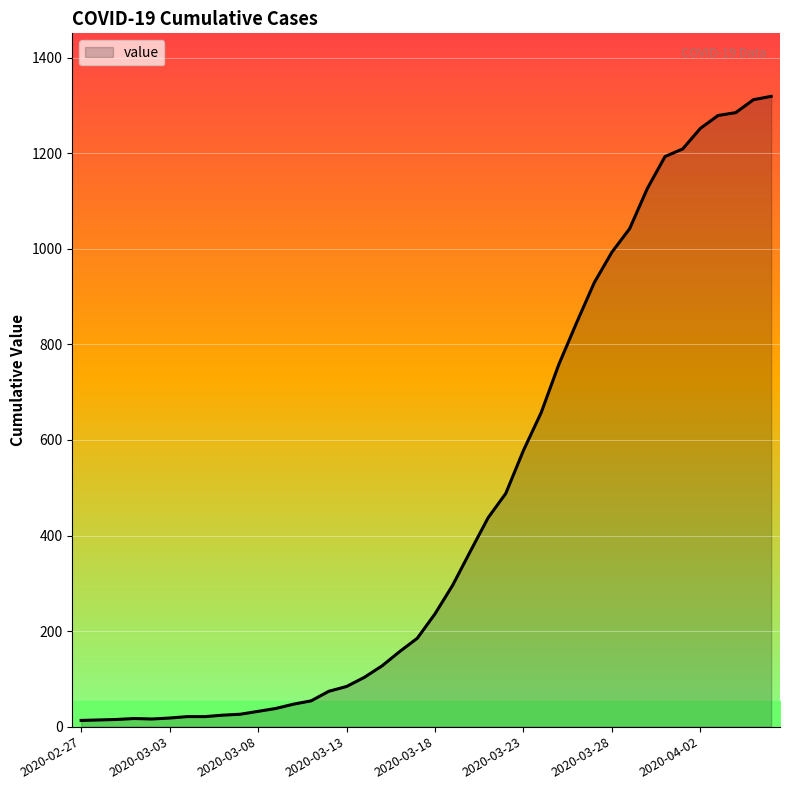

What is the maximum value shown in the chart?

1319